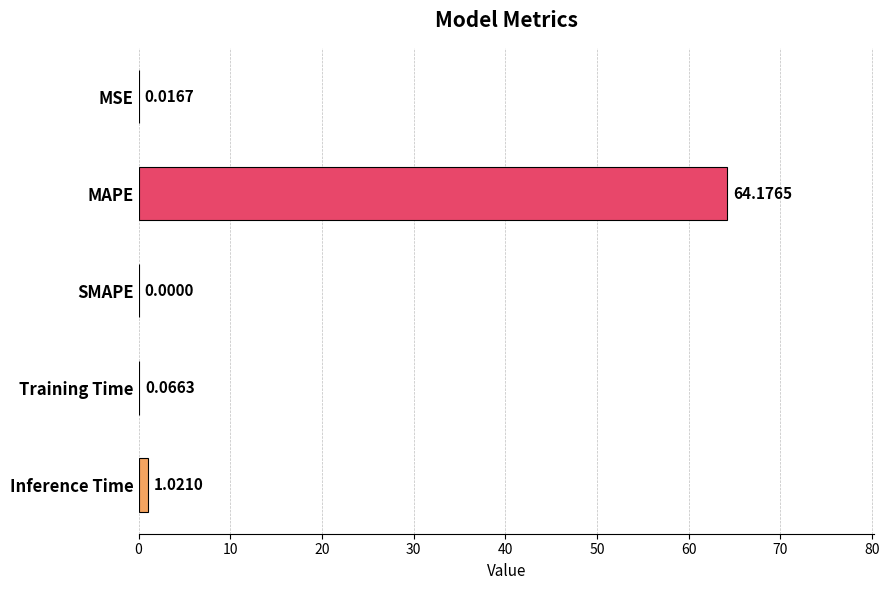

At which category does the chart reach its peak across all series?

MAPE